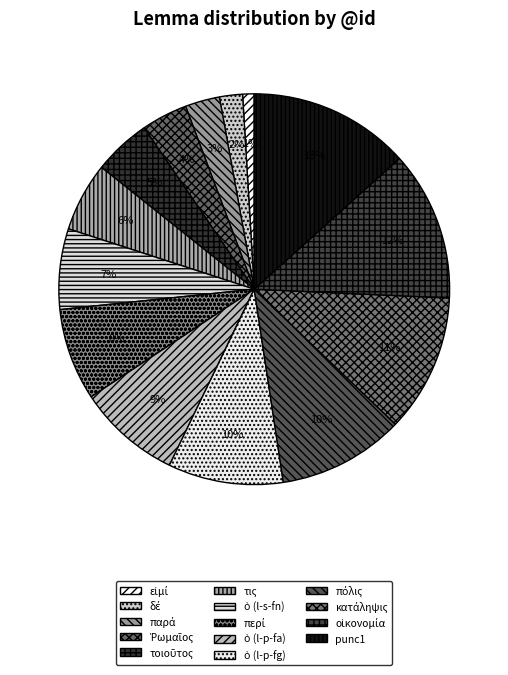

To the nearest percent, what is the average slice percentage?

7%